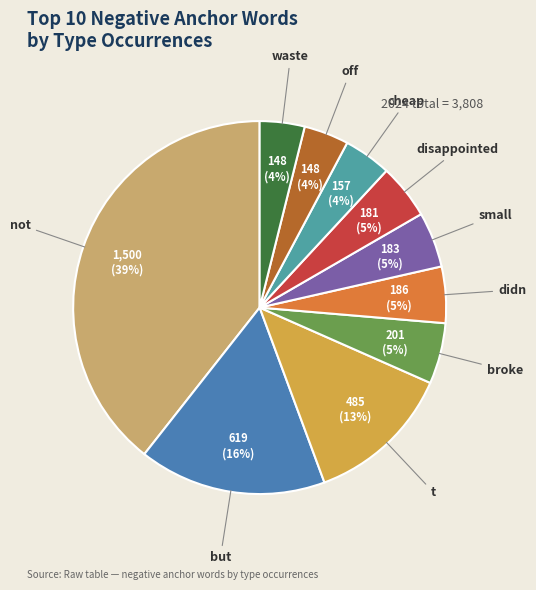

Is the sum of disappointed and small greater than half?

No